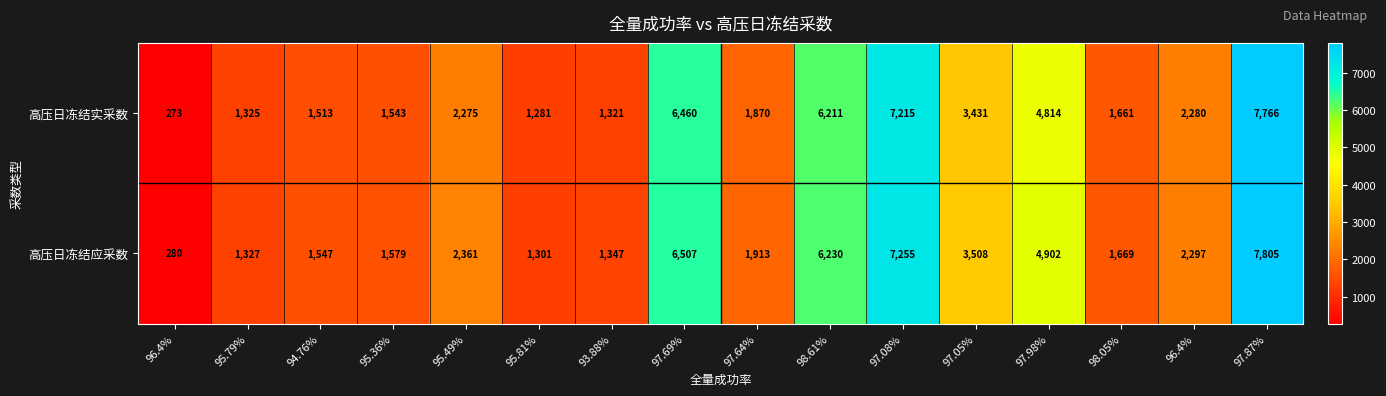

What is the maximum value shown in the chart?

7805